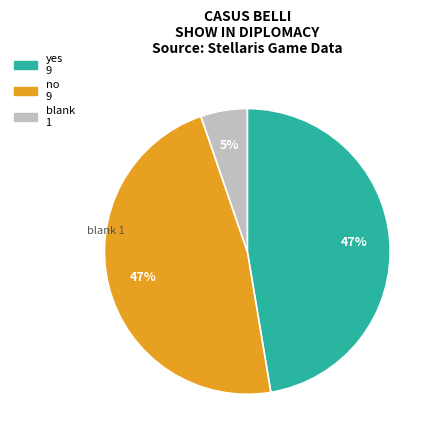

How many slices are in this pie chart?

3